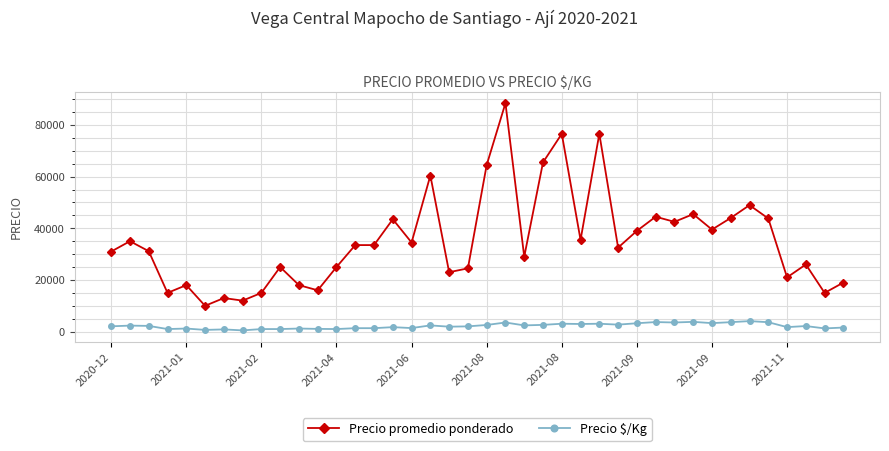

Which series has the largest total across all categories?

Precio promedio ponderado